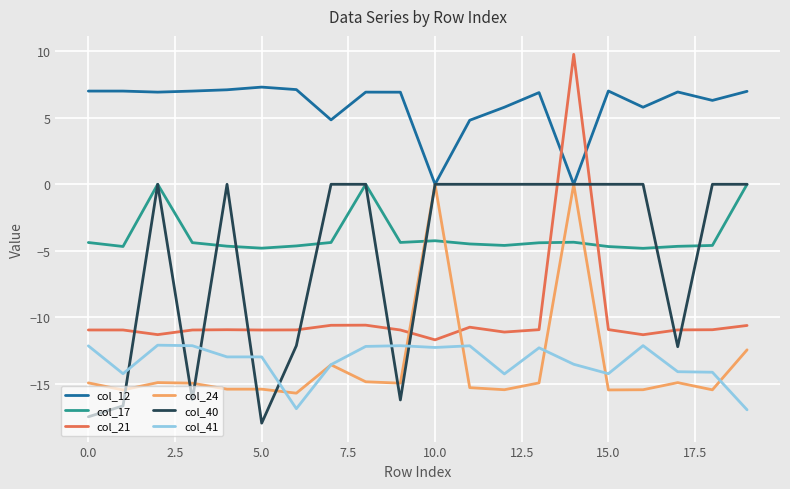

What is the smallest value displayed?

-18.0